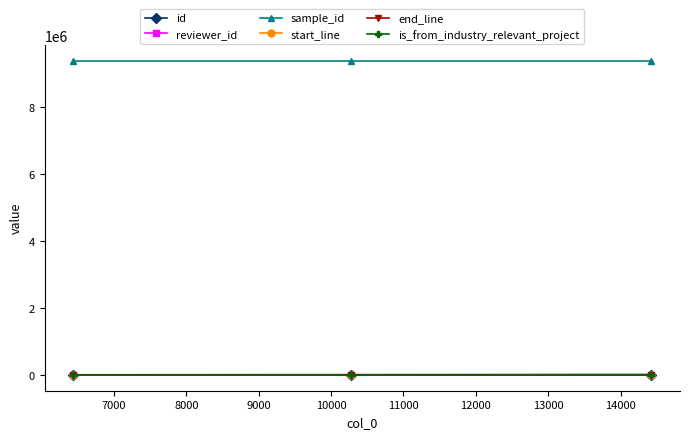

What is the value of the id point at the 2nd from the left?

10870